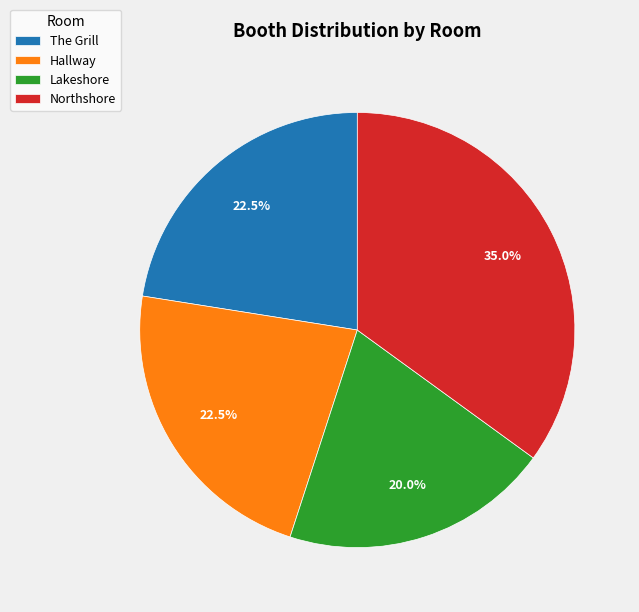

Which category has the smallest portion of the pie?

Lakeshore